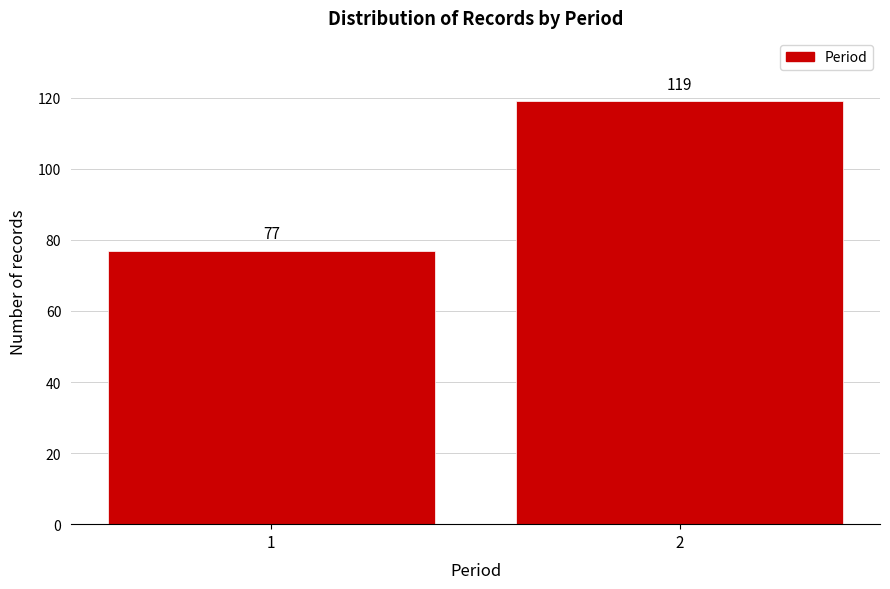

Reading right to left, transcribe all the data shown in this chart.

2=119	1=77